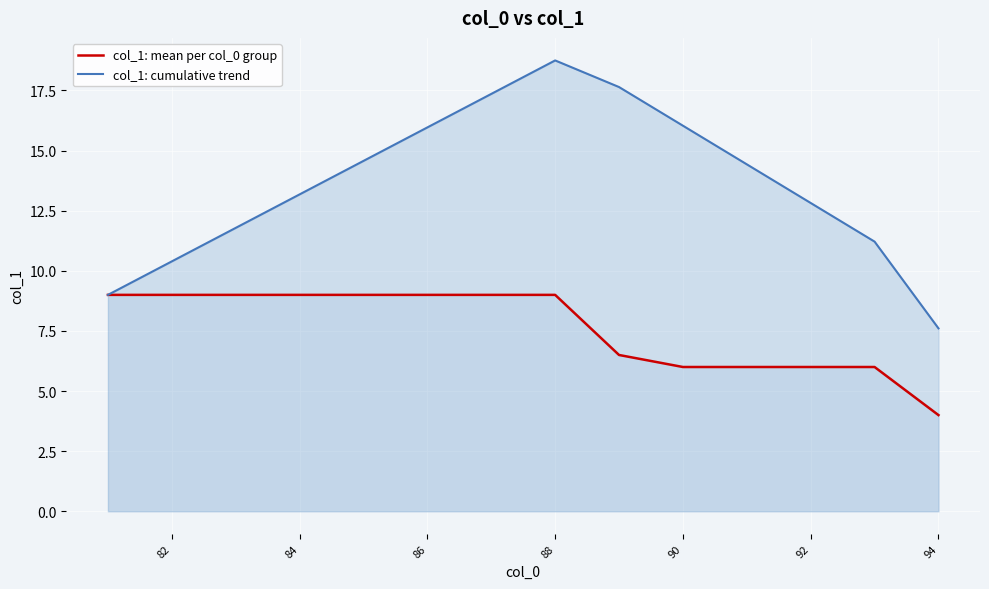

List the series in order of their overall mean, highest first.

col_1: cumulative trend, col_1: mean per col_0 group